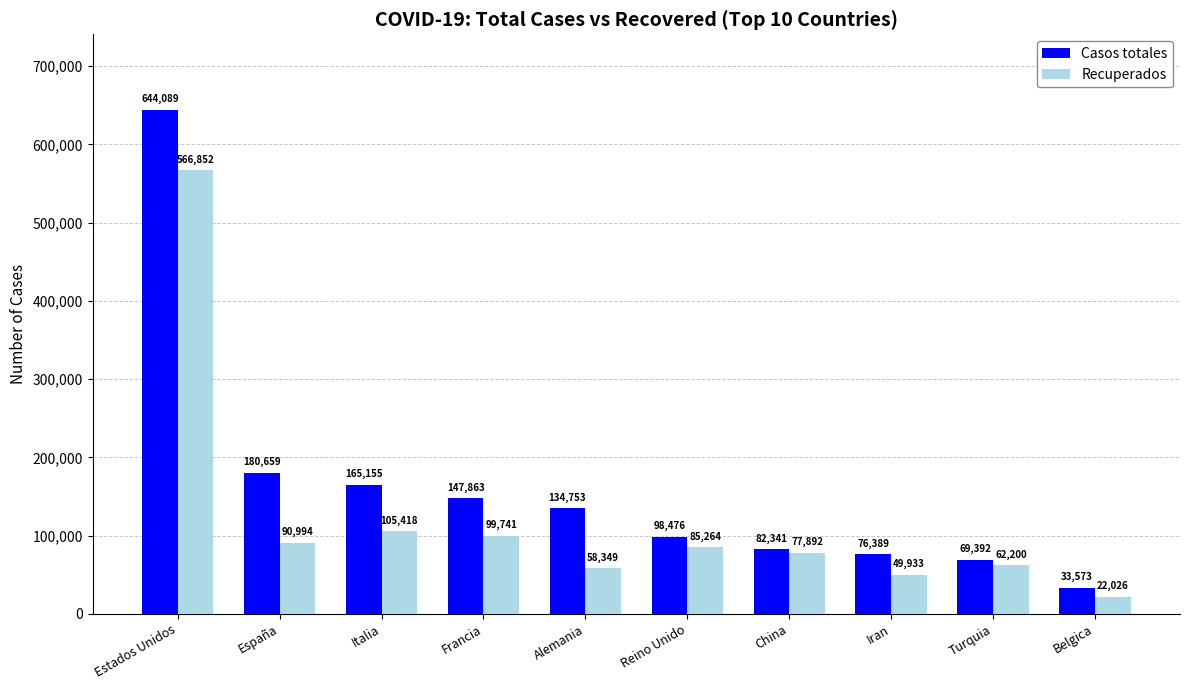

Reading right to left, what are all the values shown in this chart?

Casos totales: 33573	69392	76389	82341	98476	134753	147863	165155	180659	644089
Recuperados: 22026	62200	49933	77892	85264	58349	99741	105418	90994	566852